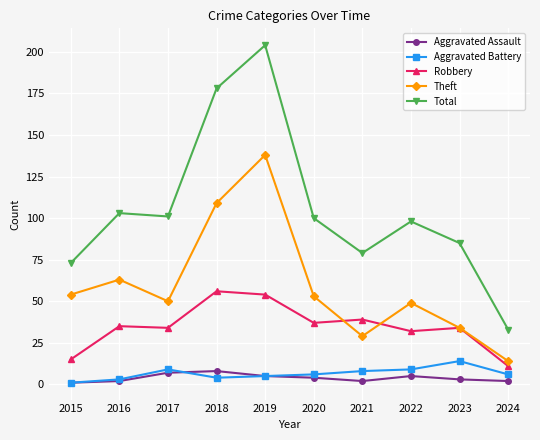

The Robbery series shows 32 at 2022. True or false?

True